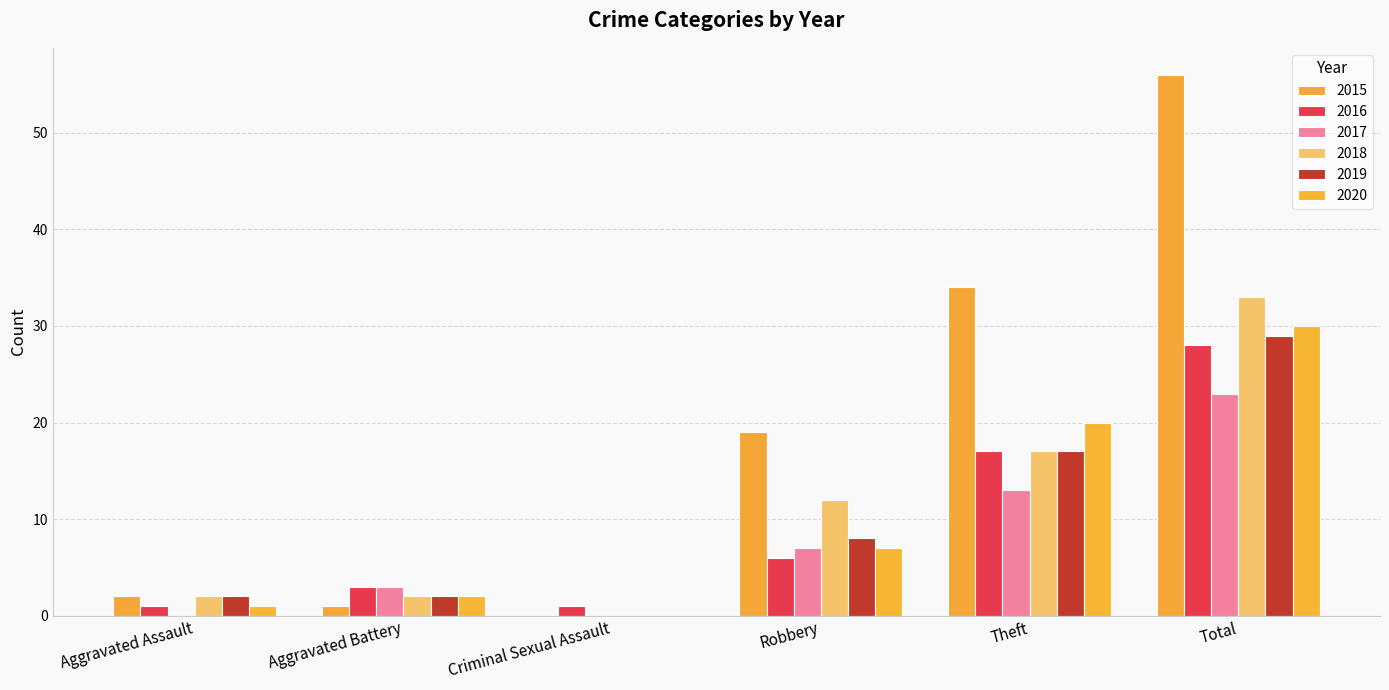

Which category has the highest value across all series?

Total